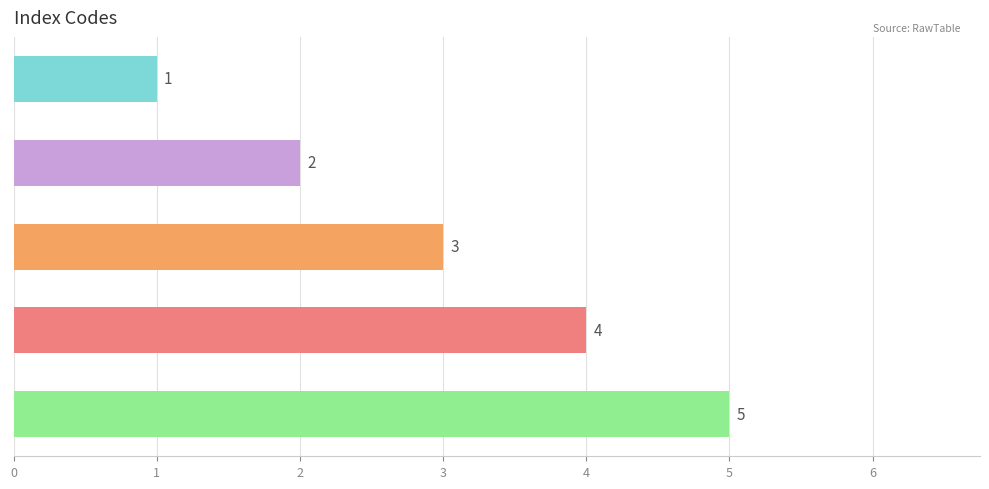

The value at KBLMU is 5. True or false?

True